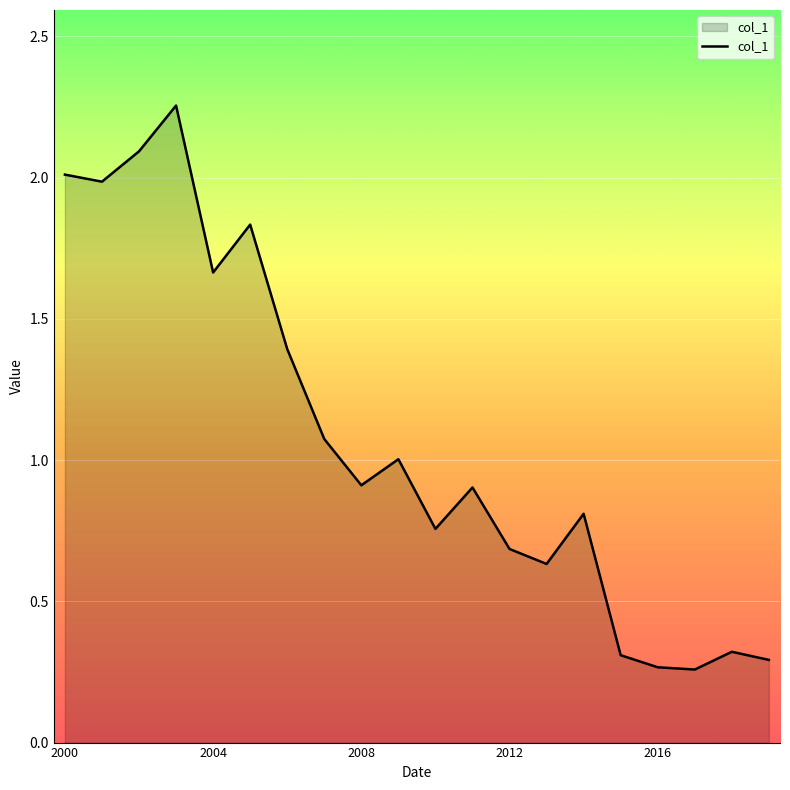

What is the difference between the maximum and second lowest values?

2.0